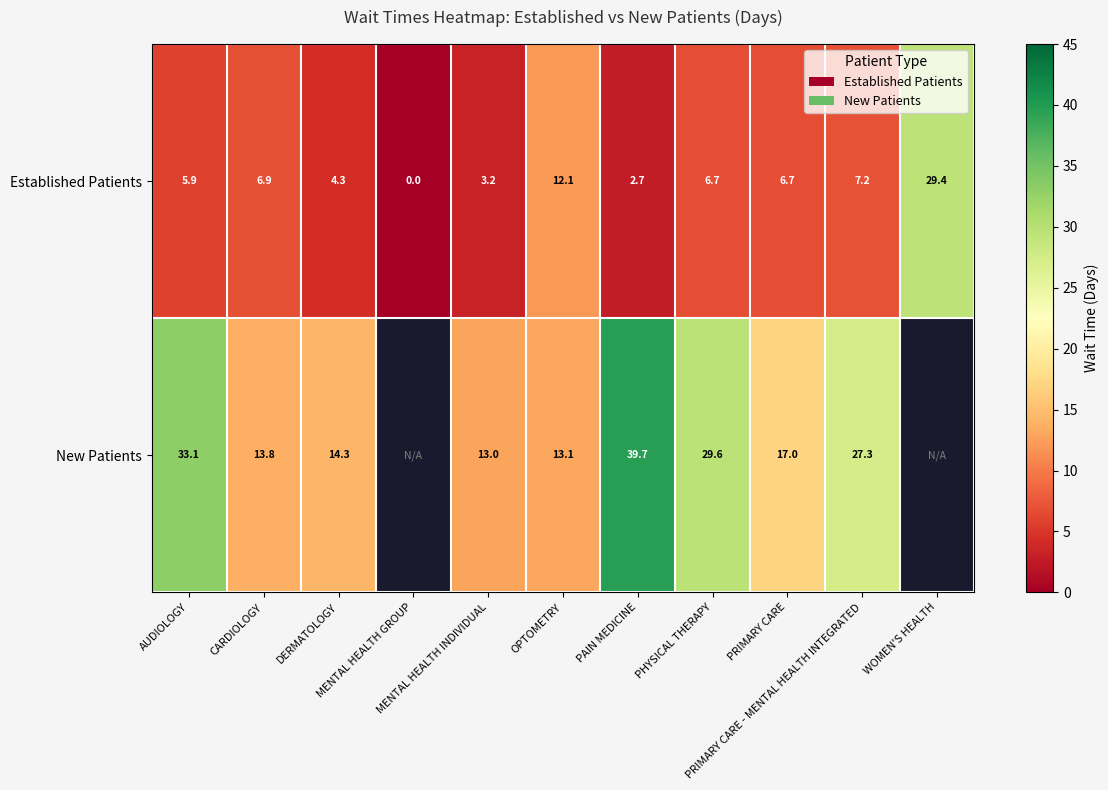

How many values in Established Patients are above zero?

10